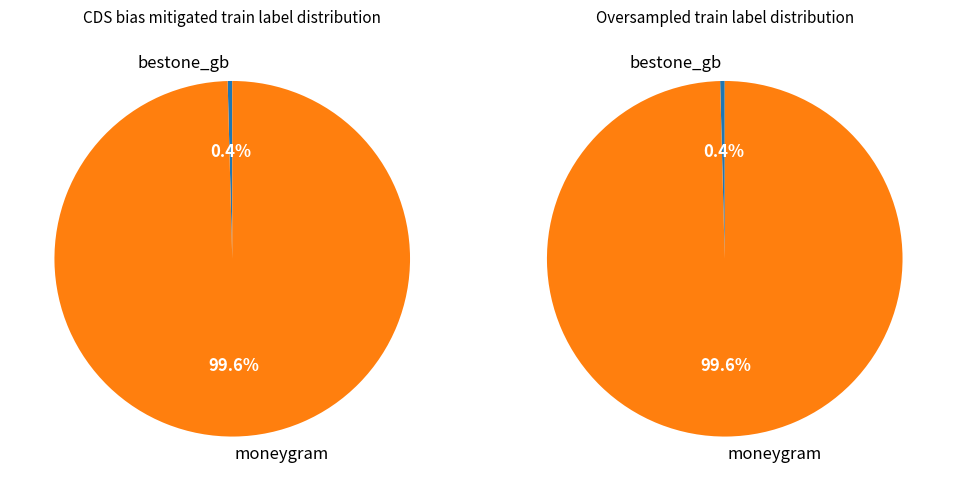

To the nearest percent, what is the average slice percentage?

50%